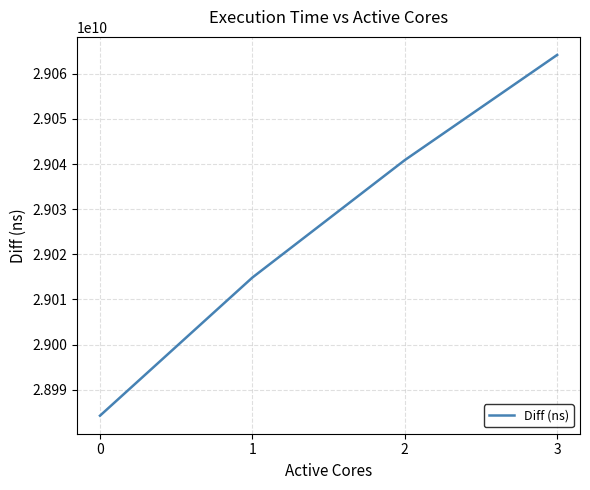

What is the smallest value displayed?

28984230343